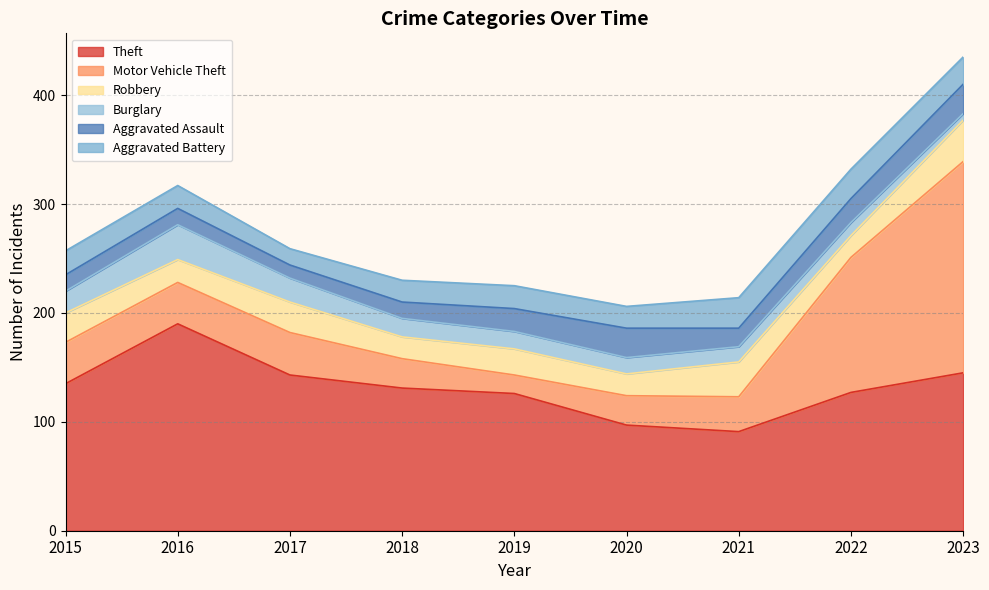

What is the smallest value displayed?

6